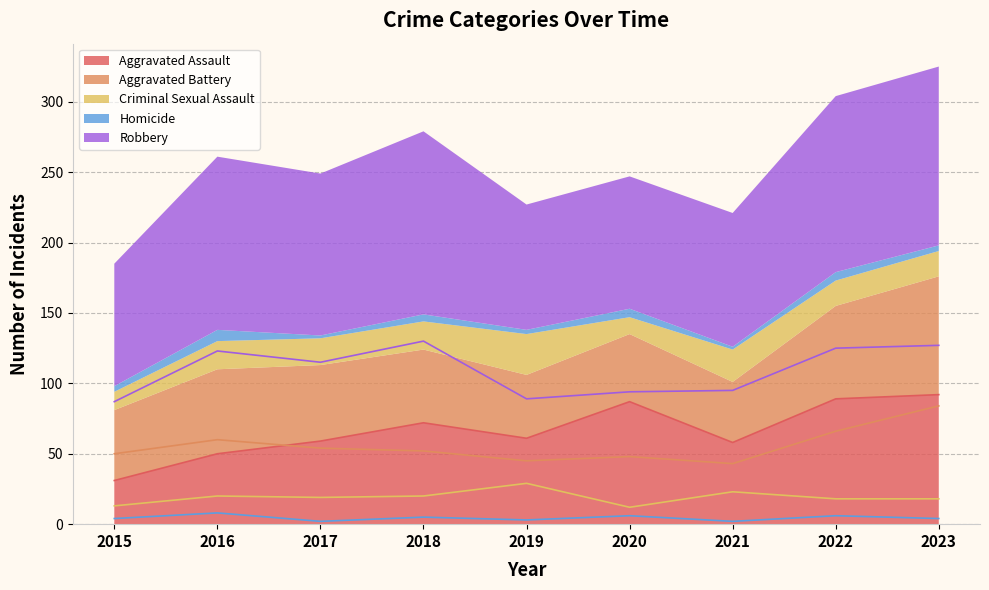

What is the sum of all Aggravated Assault values?

599